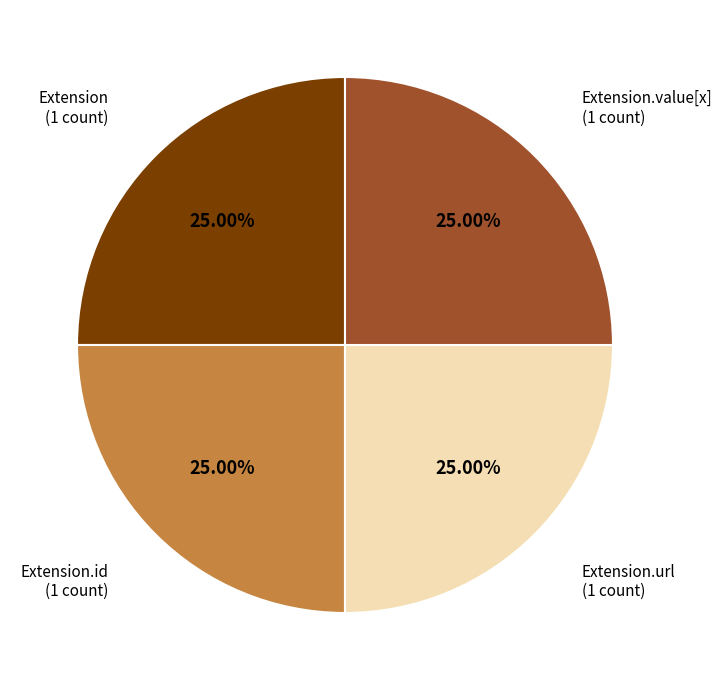

Does any single category account for the majority?

No